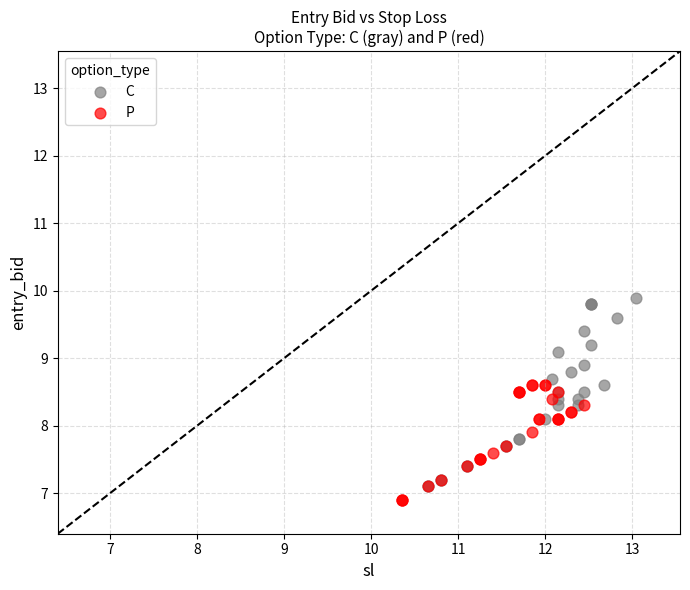

Which series has the largest Y range (max minus min)?

C